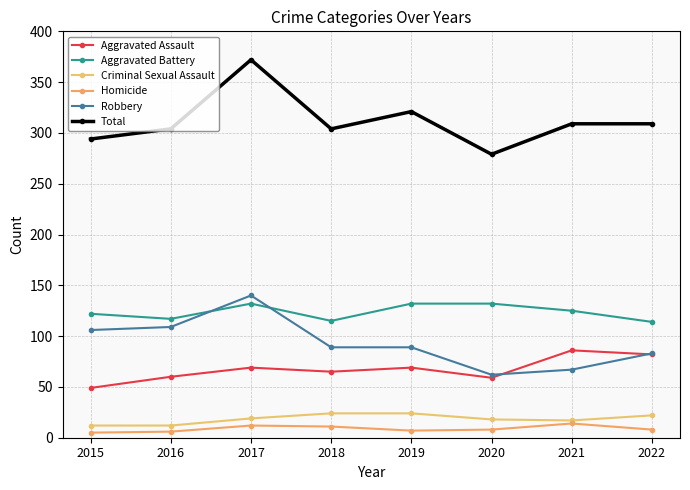

List the labels in order of Aggravated Assault value, smallest first.

2015, 2020, 2016, 2018, 2017, 2019, 2022, 2021